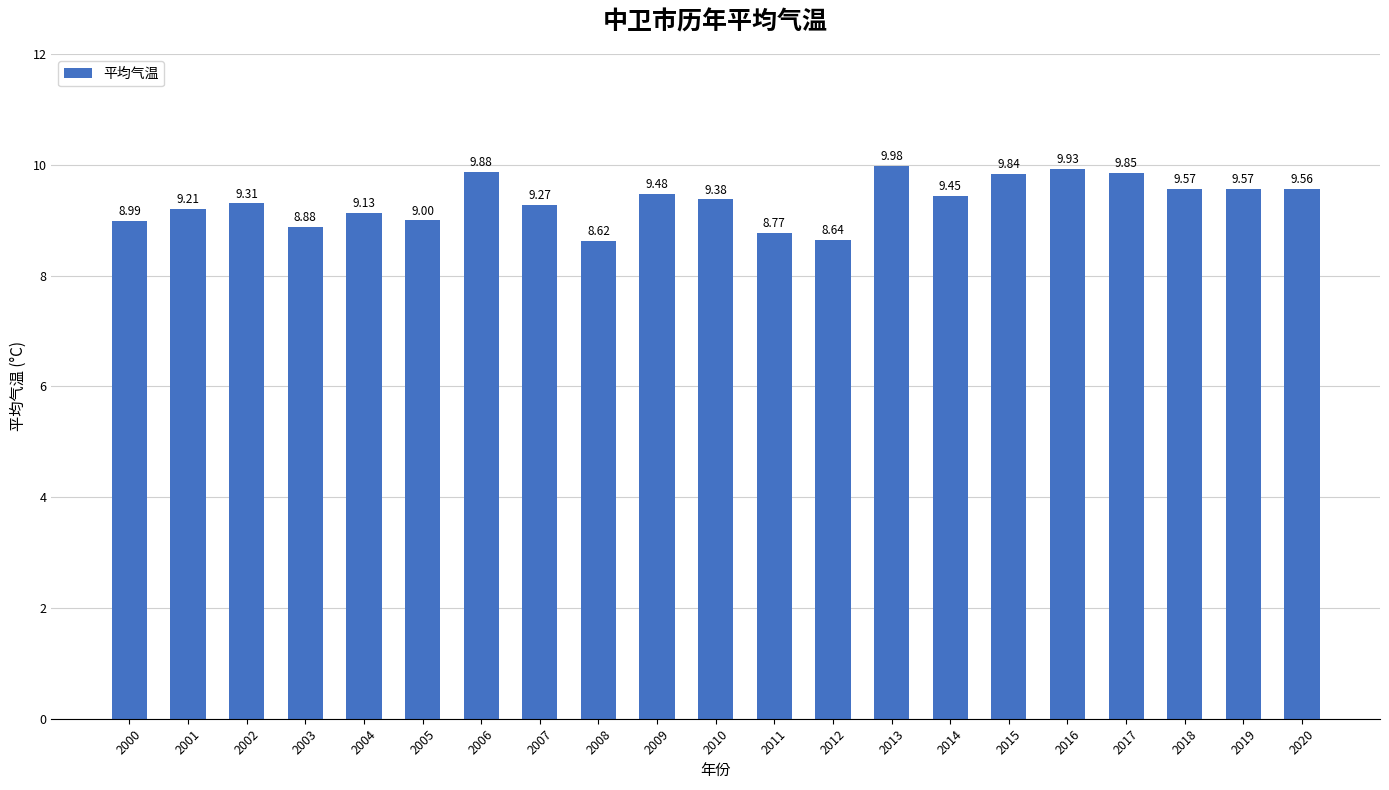

What is the value of the 6th bar from the left?

9.0